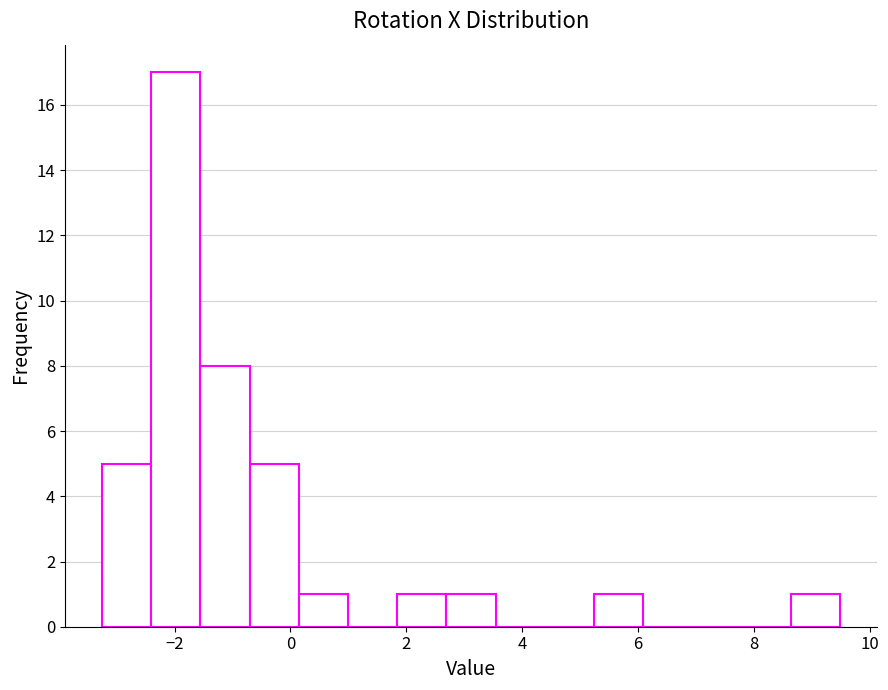

Reading left to right, list every bar in this chart as the range it spans on the x-axis followed by its height. Neither the bar edges nor the heights are printed on the chart, so give them approximately, as read against the axes.

-3.2 to -2.4: 5
-2.4 to -1.6: 17
-1.6 to -0.8: 8
-0.8 to 0.2: 5
0.2 to 1.0: 1
1.0 to 1.8: 0
1.8 to 2.6: 1
2.6 to 3.6: 1
3.6 to 4.4: 0
4.4 to 5.2: 0
5.2 to 6.0: 1
6.0 to 7.0: 0
7.0 to 7.8: 0
7.8 to 8.6: 0
8.6 to 9.4: 1